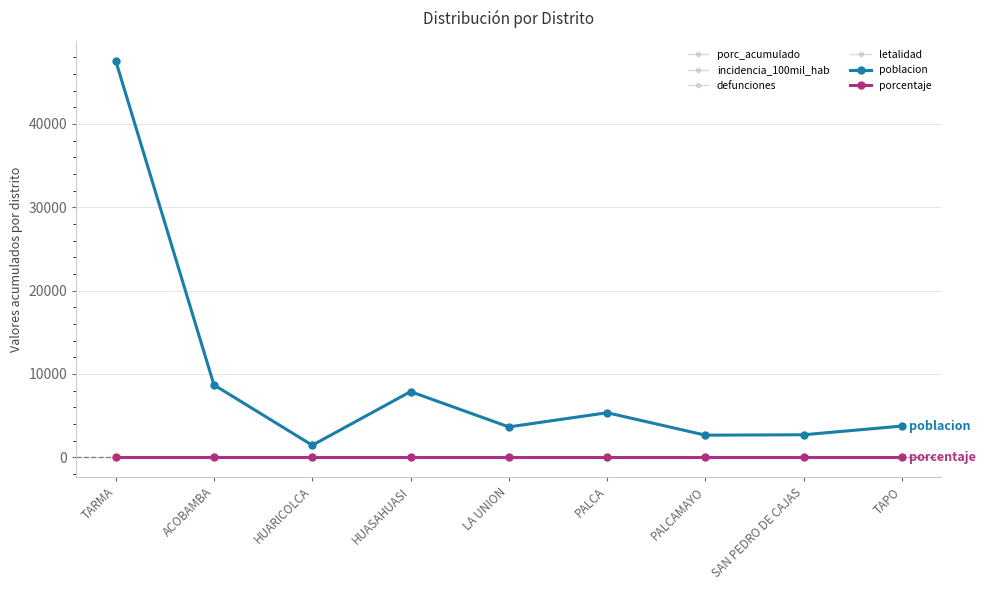

What is the label of the 8th point from the left?

SAN PEDRO DE CAJAS